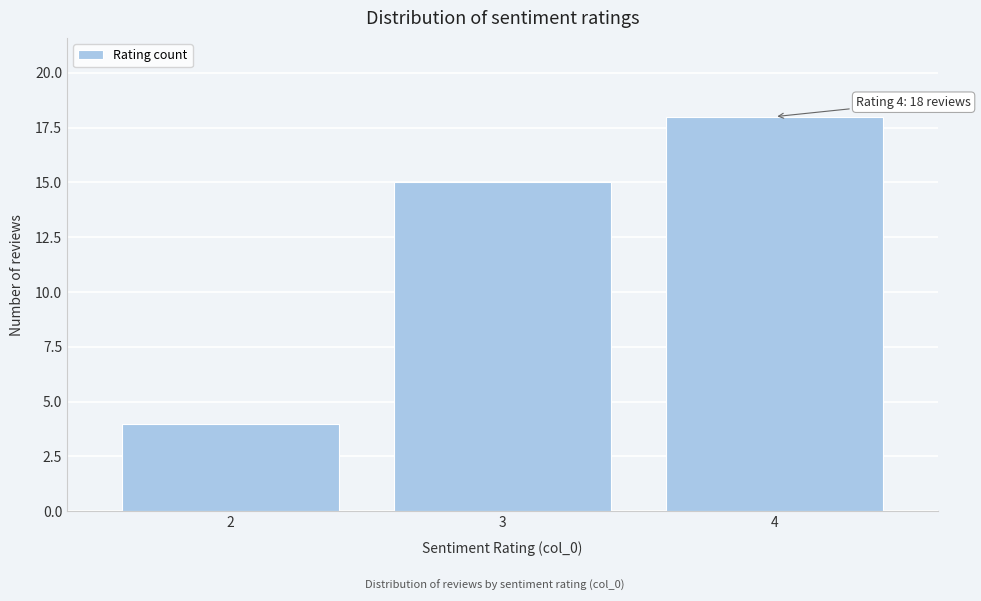

Over which range of the x-axis is the bar tallest?

3.5 to 4.5